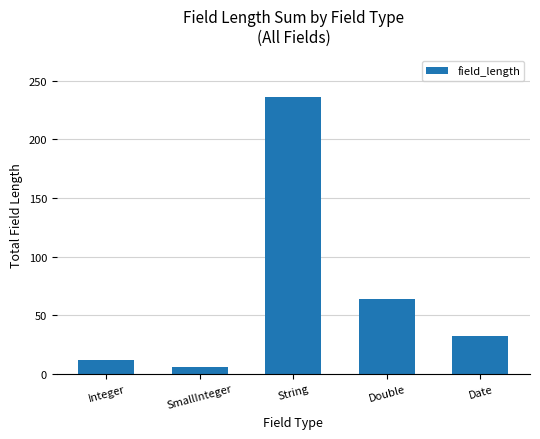

The chart shows a value of 12 at Integer. True or false?

True